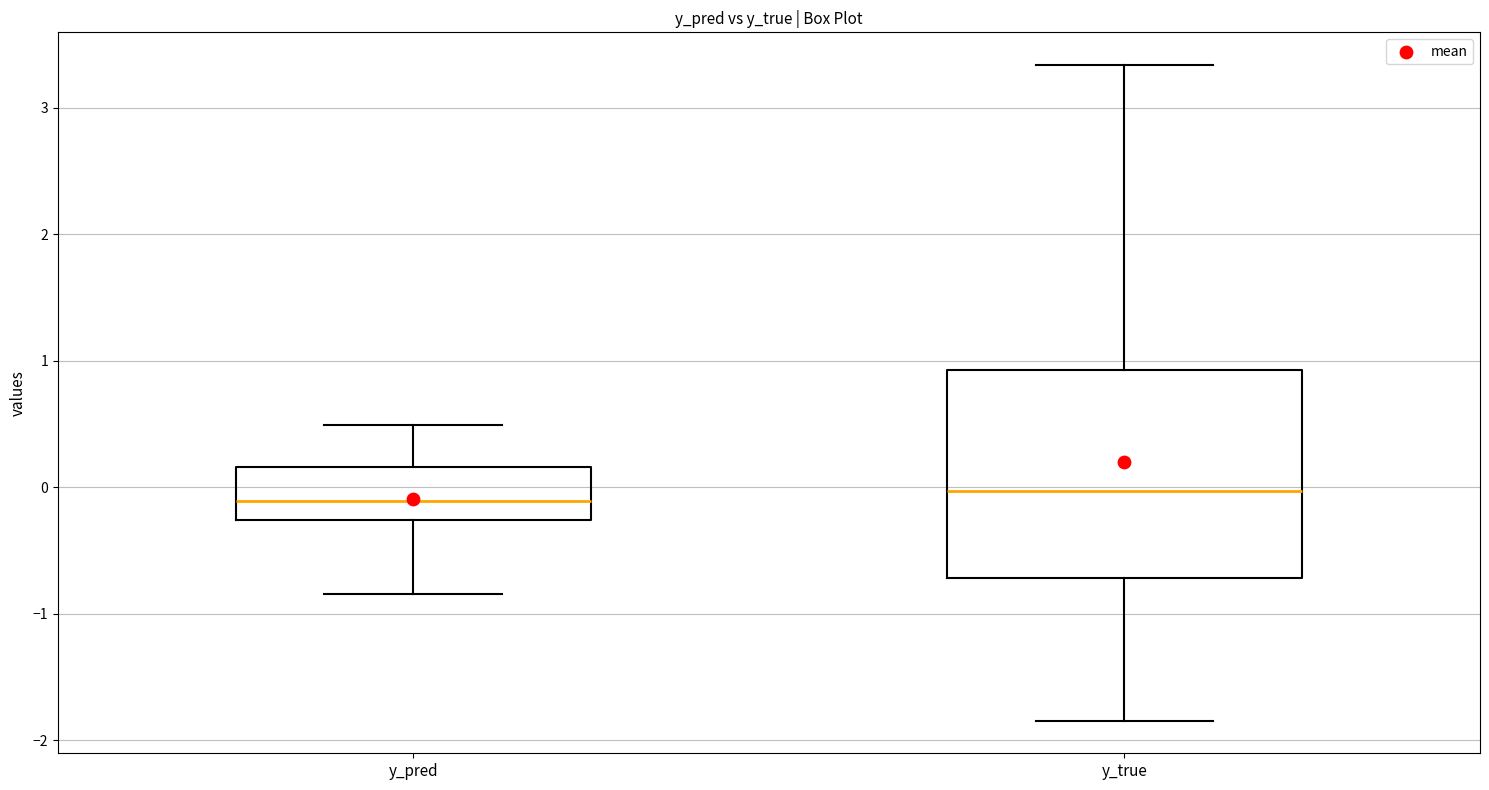

Reading left to right, read every box against the y-axis: the position of its median line, the range the box covers, and the ends of its whiskers. The values are not printed on the chart, so give them approximately, as read against the axis.

y_pred: median -0.1, box -0.3 to 0.2, whiskers -0.8 to 0.5
y_true: median 0.0, box -0.7 to 0.9, whiskers -1.8 to 3.3